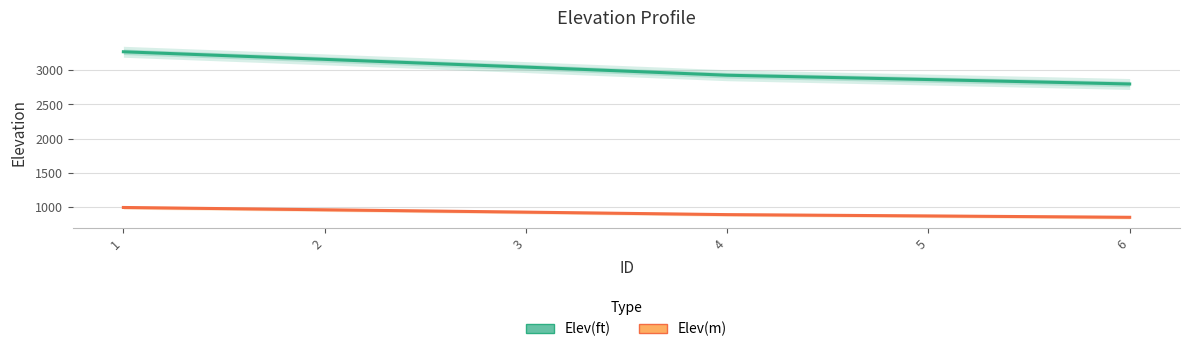

What are all the series names shown in the legend?

Elev(ft), Elev(m)